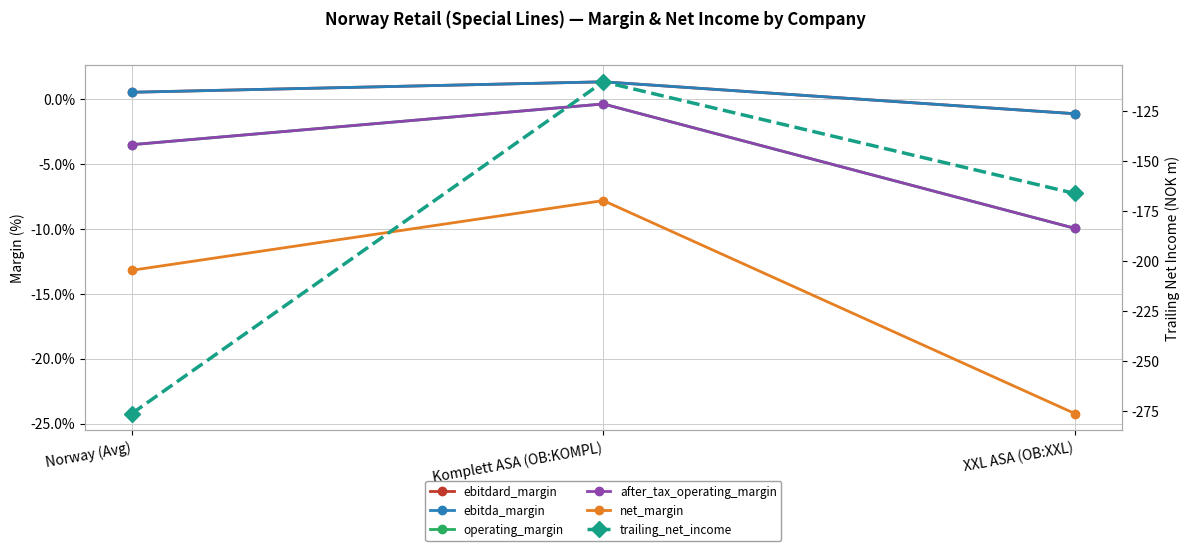

At which category is the sum across all series the highest?

Komplett ASA (OB:KOMPL)